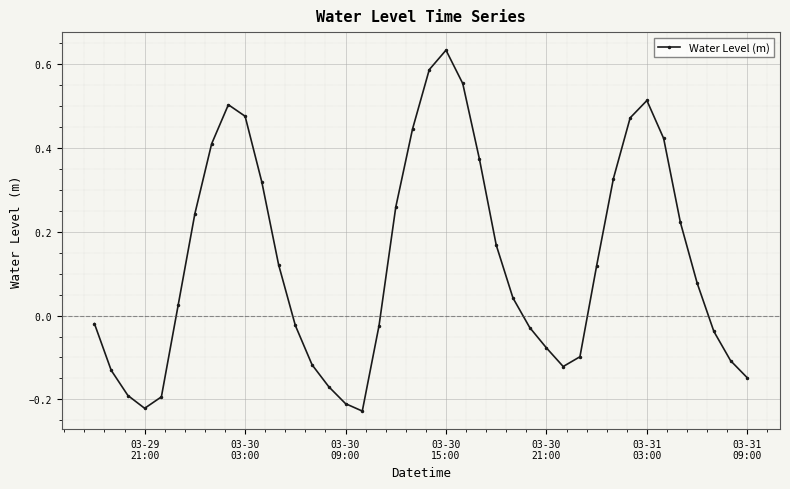

True or false: there are more than 1 points higher than both neighbors.

True